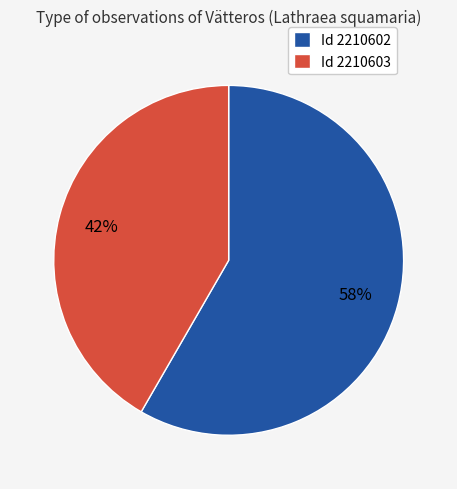

What percentage is the Id 2210602 slice, to the nearest percent?

58%